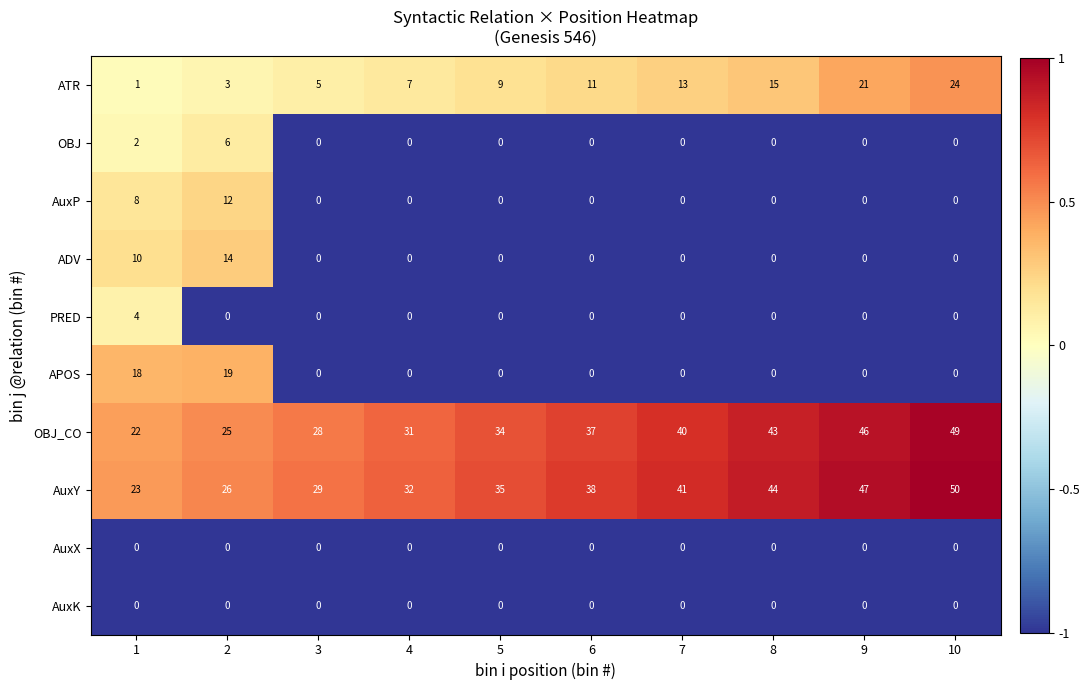

Which series has the largest total across all categories?

AuxY